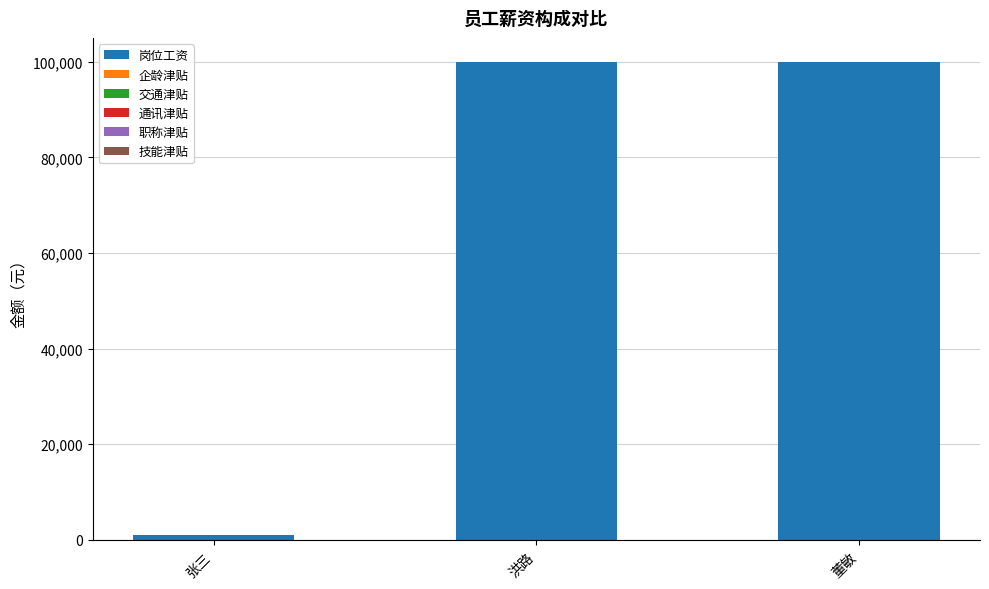

Are the bars grouped side by side (vs. stacked)?

No